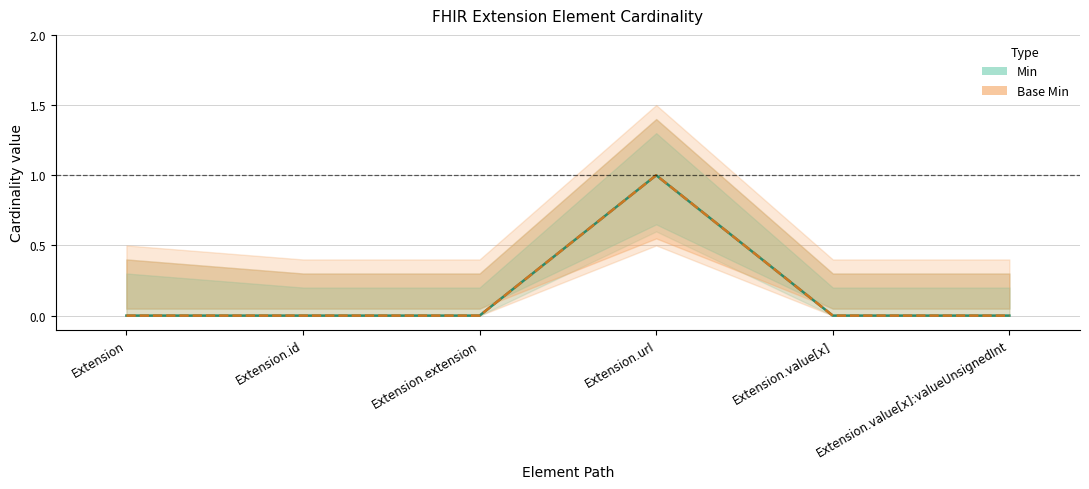

True or false: Base Min and Min intersect in this chart.

False